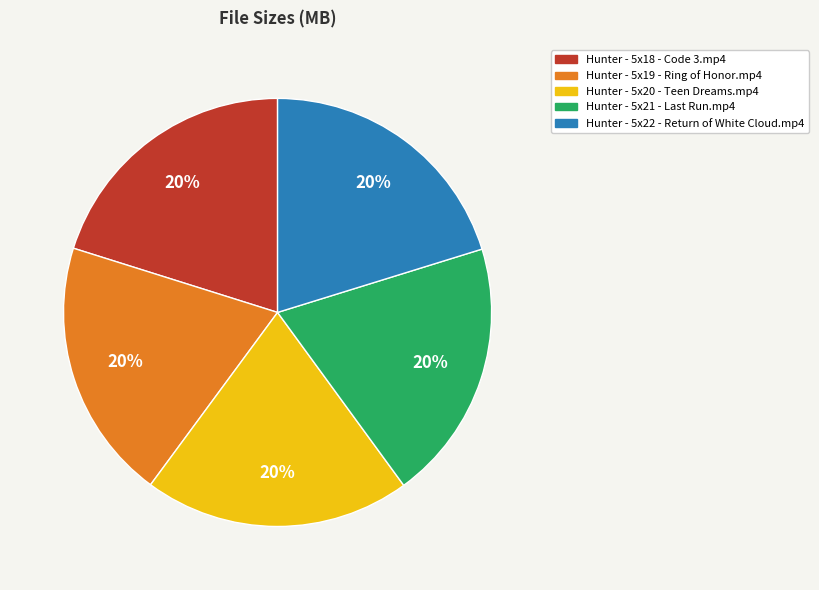

Is Hunter - 5x22 - Return of White Cloud.mp4 the majority of the pie?

No